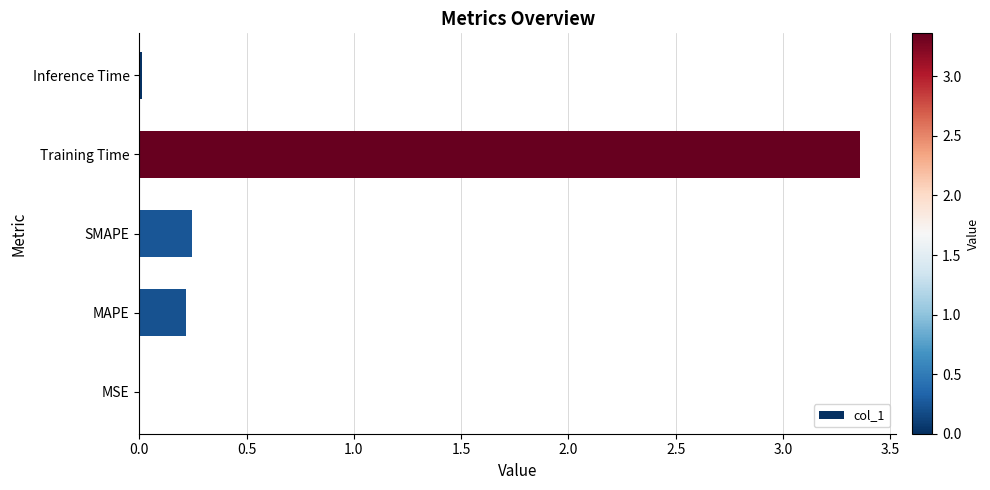

Are the bars horizontal?

Yes